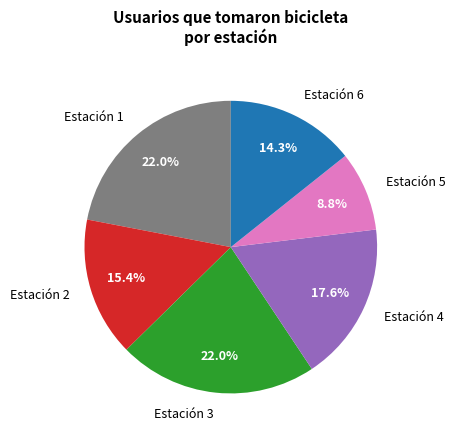

What is the ratio of the value at Estación 6 to the value at Estación 4?

0.8